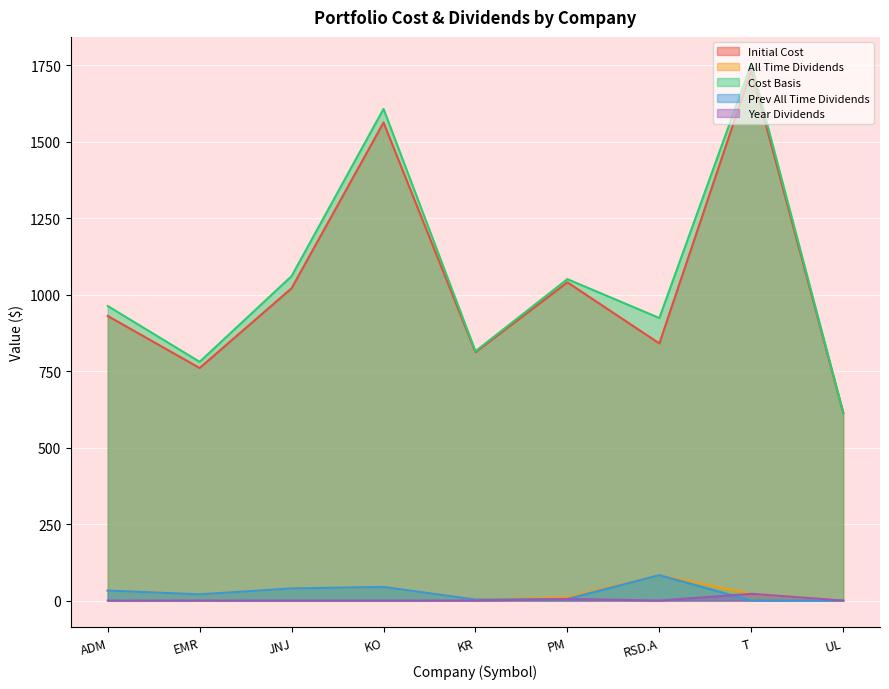

At which category does Prev All Time Dividends reach its first local peak?

KO